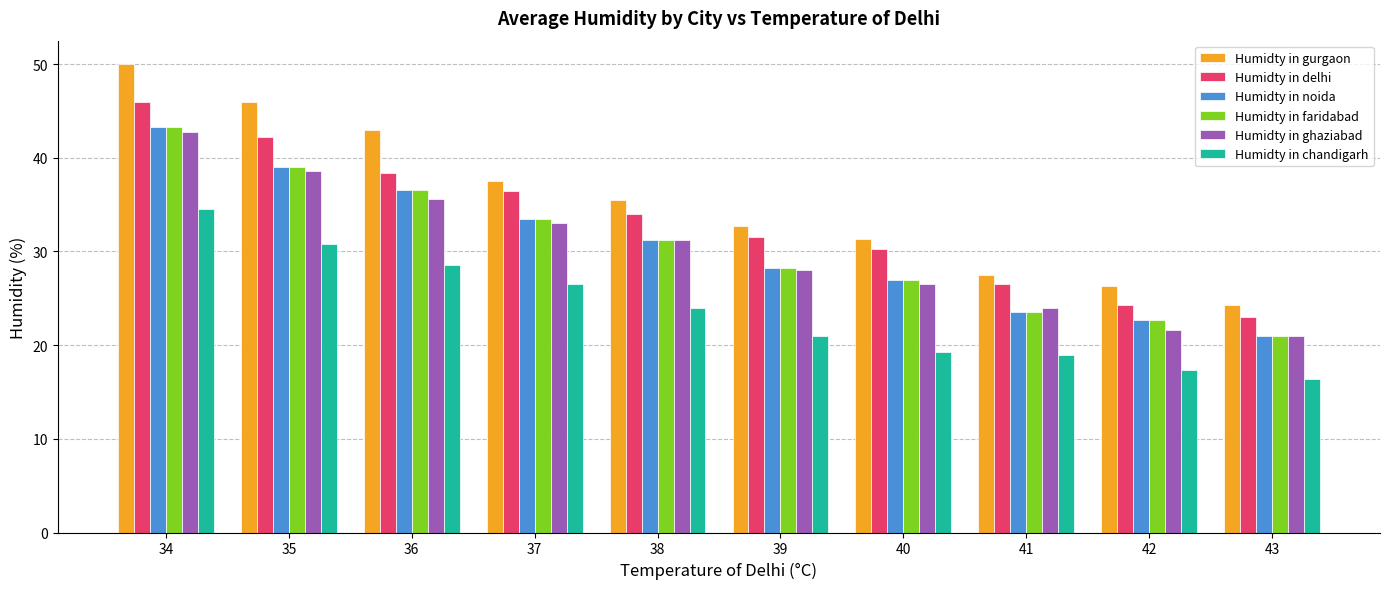

How many categories are shown in the chart?

10